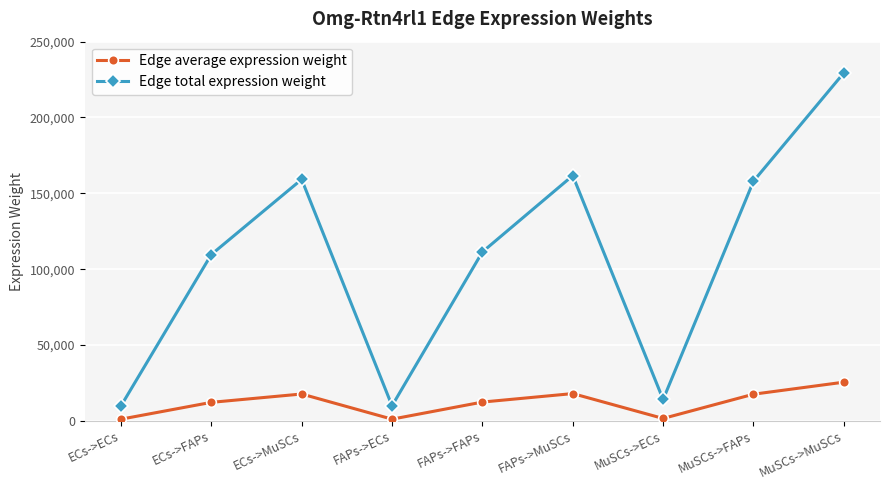

Is the value of Edge average expression weight at ECs->MuSCs greater than the value of Edge total expression weight at MuSCs->ECs?

Yes